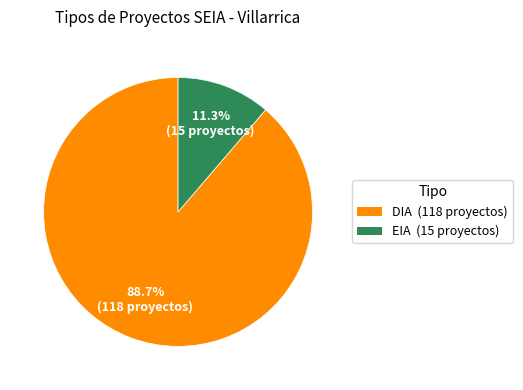

How many slices are in this pie chart?

2